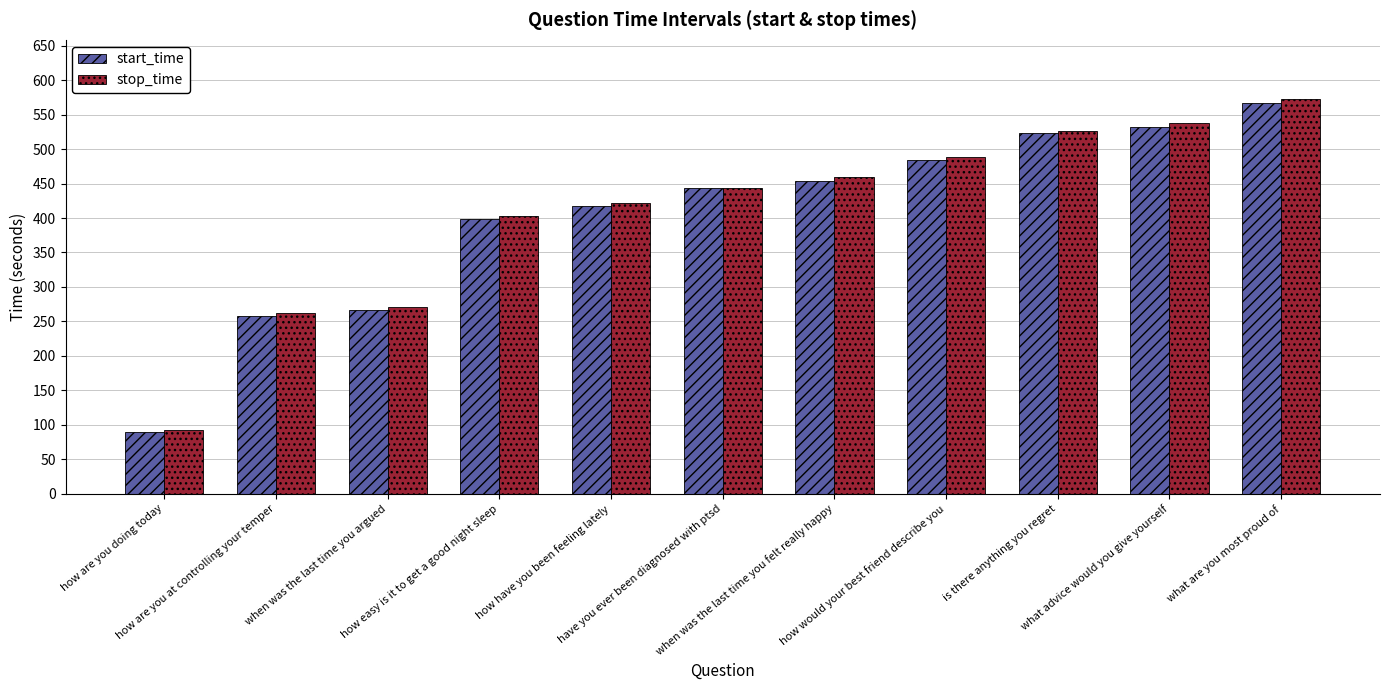

List the labels in order of stop_time value, smallest first.

how are you doing today, how are you at controlling your temper, when was the last time you argued, how easy is it to get a good night sleep, how have you been feeling lately, have you ever been diagnosed with ptsd, when was the last time you felt really happy, how would your best friend describe you, is there anything you regret, what advice would you give yourself, what are you most proud of